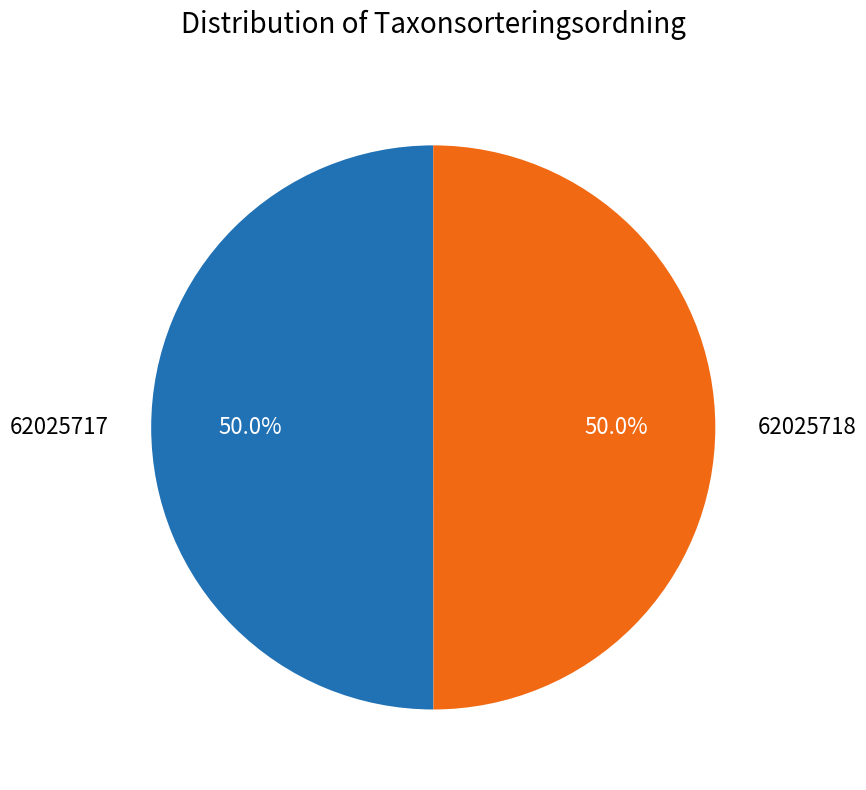

Approximately how many times larger is the value at 62025717 compared to 62025718?

1.0